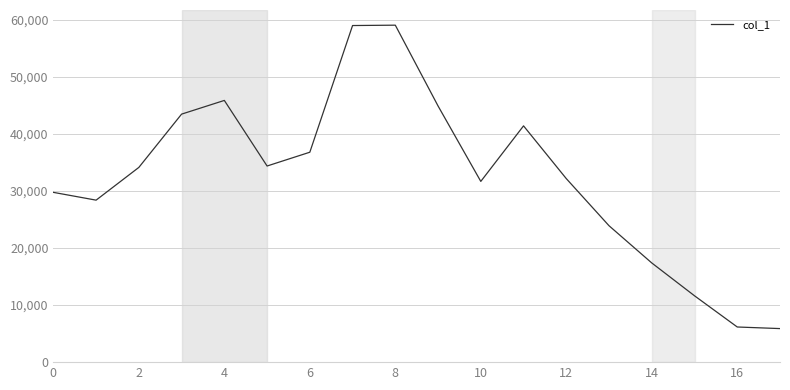

What is the smallest value displayed?

5880